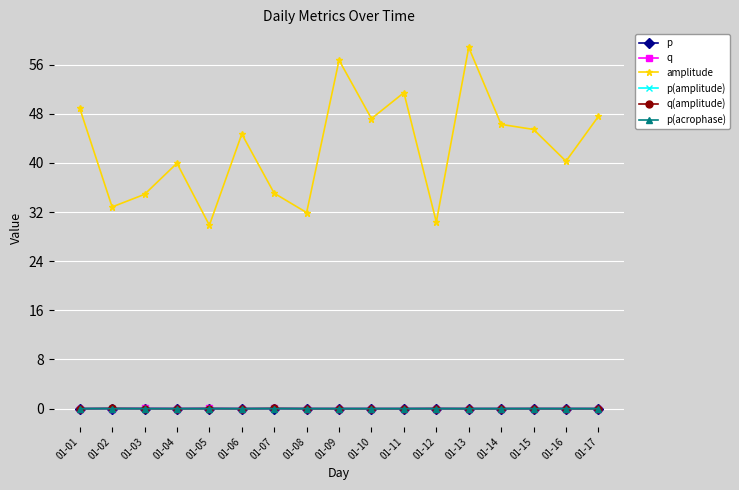

What is the spread (max minus min) of values at 01-06?

44.7